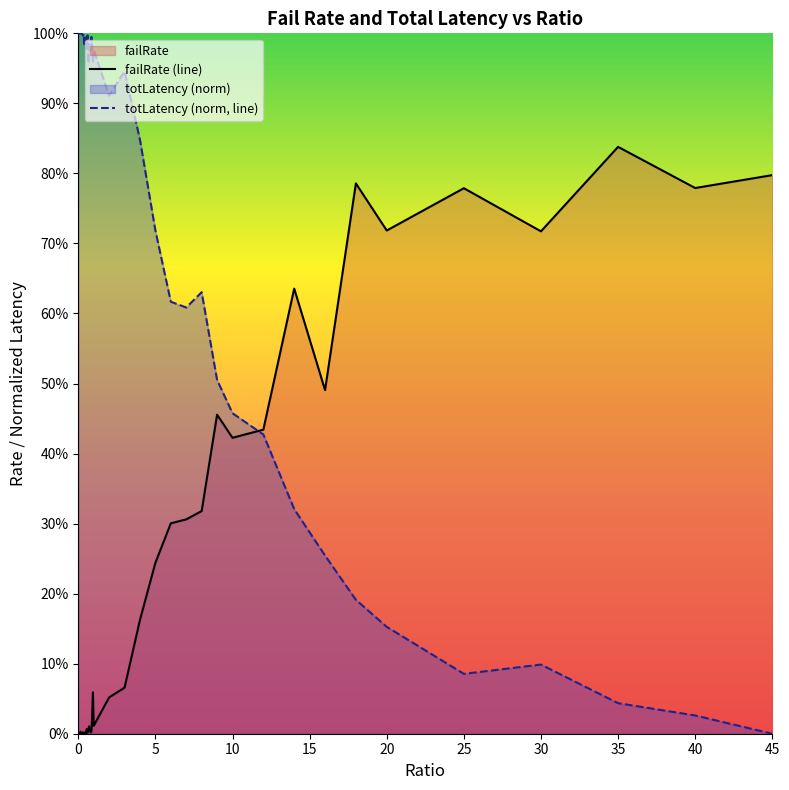

Reading left to right, extract all data points from this chart.

failRate (line): 0.0	0.0	0.0	0.0	0.0	0.0	0.0	0.0	0.0	0.0	0.0	0.0	0.0	0.0	0.0	0.0	0.0	0.0	0.0	0.1	0.0	0.1	0.1	0.2	0.2	0.3	0.3	0.3	0.5	0.4	0.4	0.6	0.5	0.8	0.7	0.8	0.7	0.8	0.8	0.8
totLatency (norm, line): 1.0	1.0	1.0	1.0	1.0	1.0	1.0	1.0	1.0	1.0	1.0	1.0	1.0	1.0	1.0	1.0	1.0	1.0	1.0	1.0	1.0	0.9	0.9	0.8	0.7	0.6	0.6	0.6	0.5	0.5	0.4	0.3	0.3	0.2	0.2	0.1	0.1	0.0	0.0	0.0